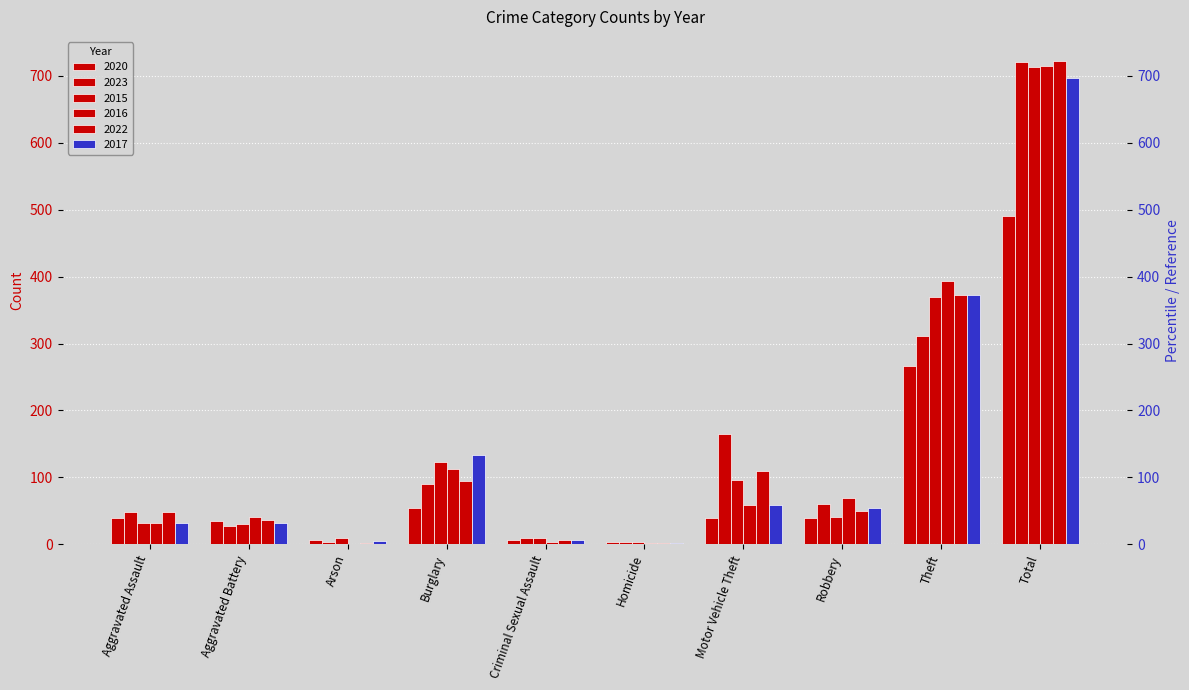

What is the average value of the 2017 series?

139